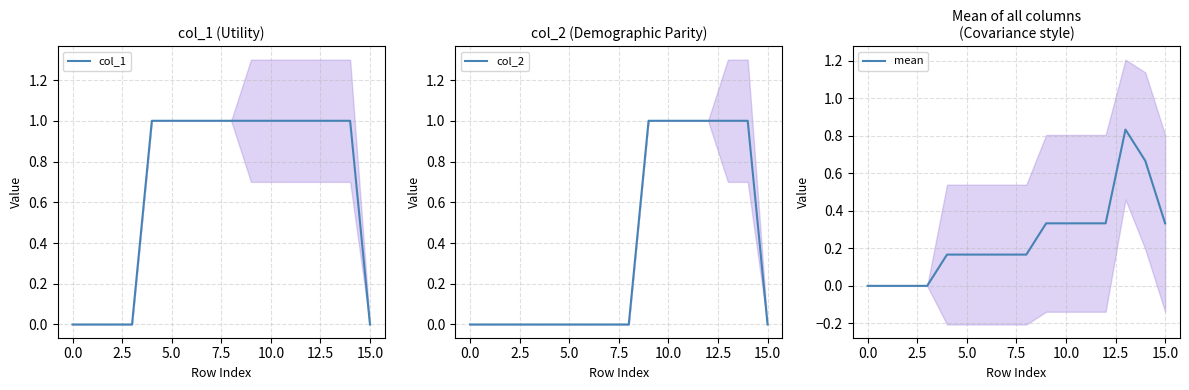

True or false: mean has a value of 0.2 at 10.0.

False